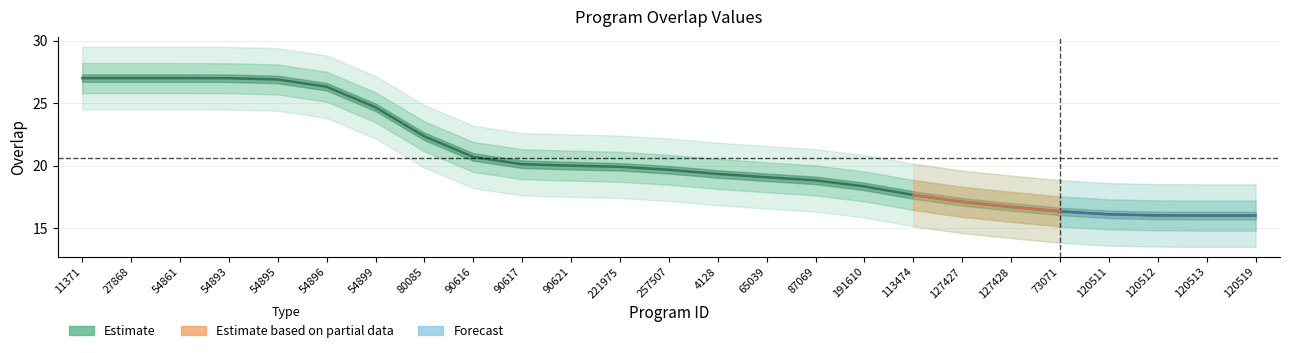

Approximately how many times larger is the value at 87069 compared to 90617?

0.9